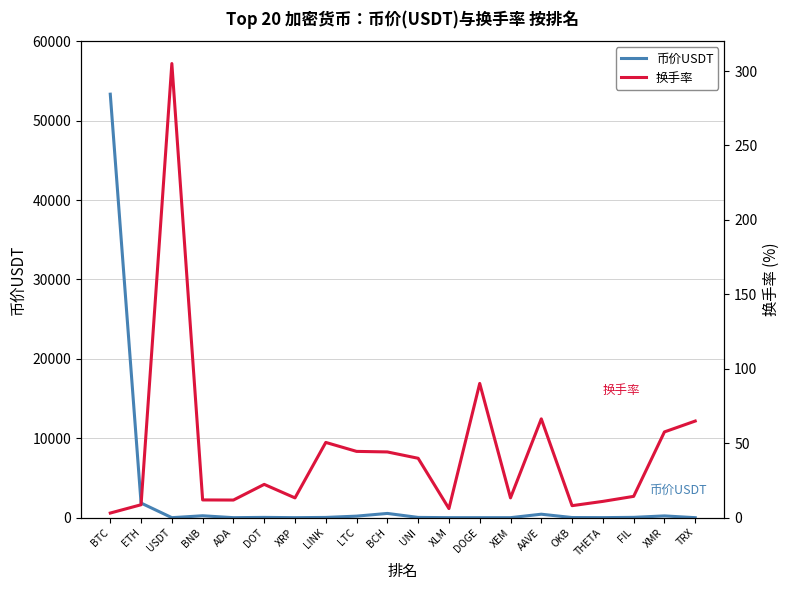

At LINK, list the series in order from smallest to largest.

币价USDT, 换手率